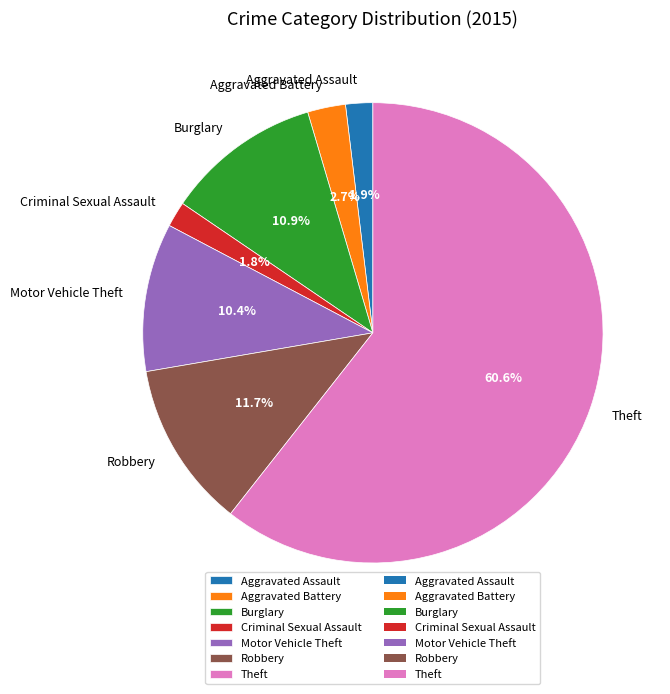

How many slices are in this pie chart?

7